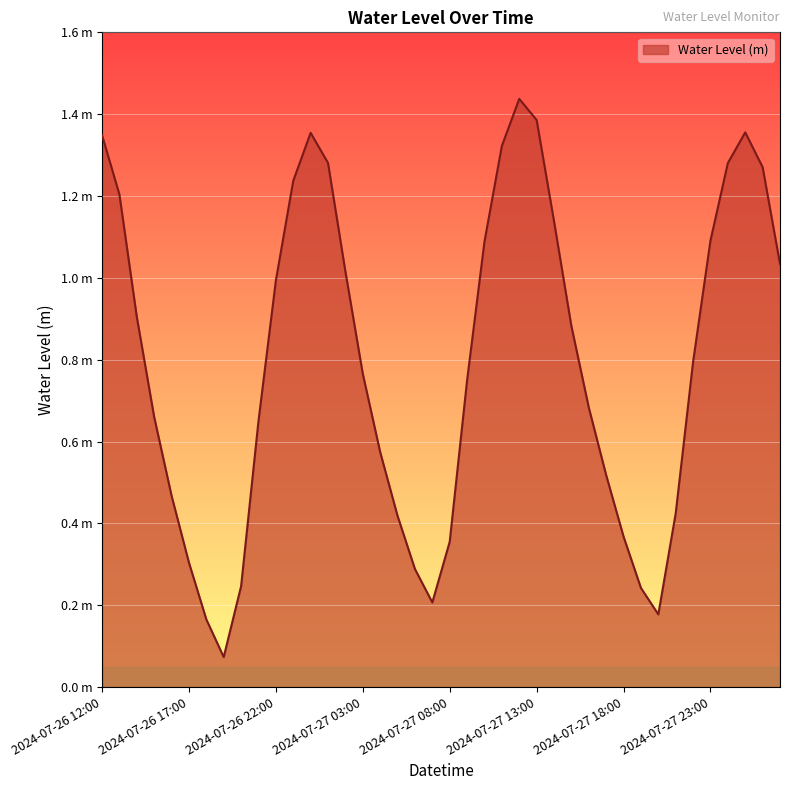

What is the label of the 7th point from the left?

2024-07-26 18:00